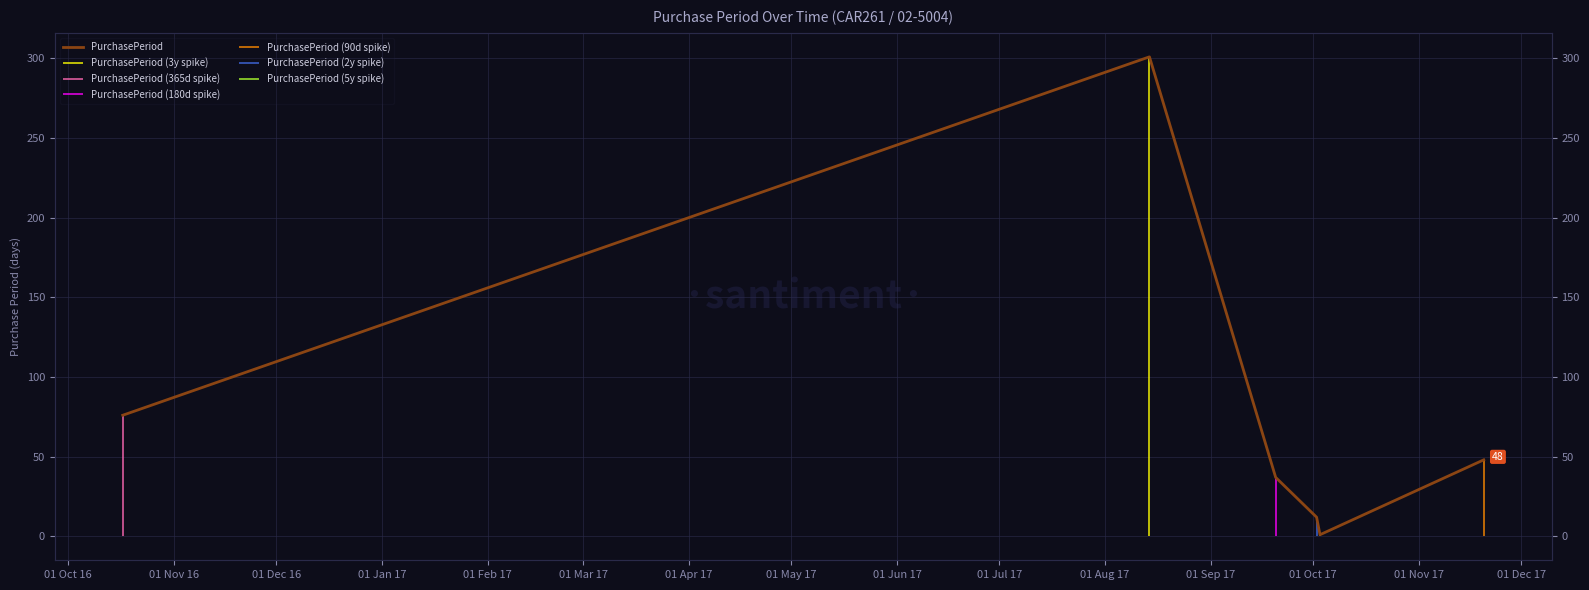

The chart shows a value of 86 at 01 Mar 17. True or false?

False